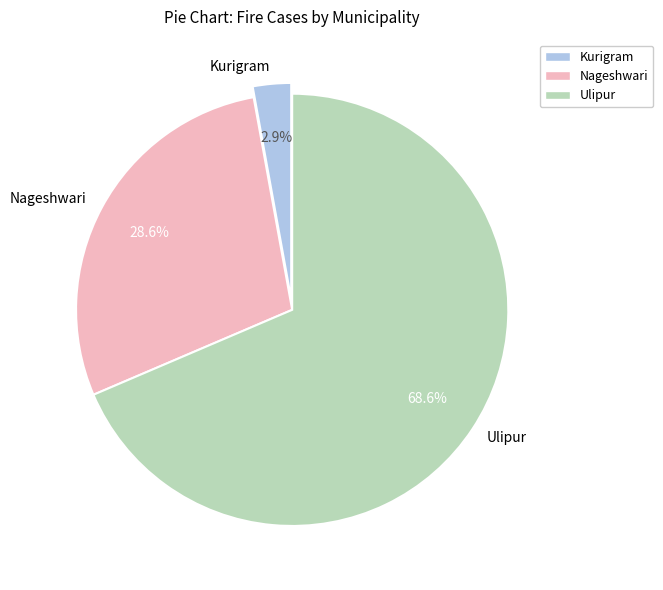

Rank the categories by value from lowest to highest.

Kurigram, Nageshwari, Ulipur